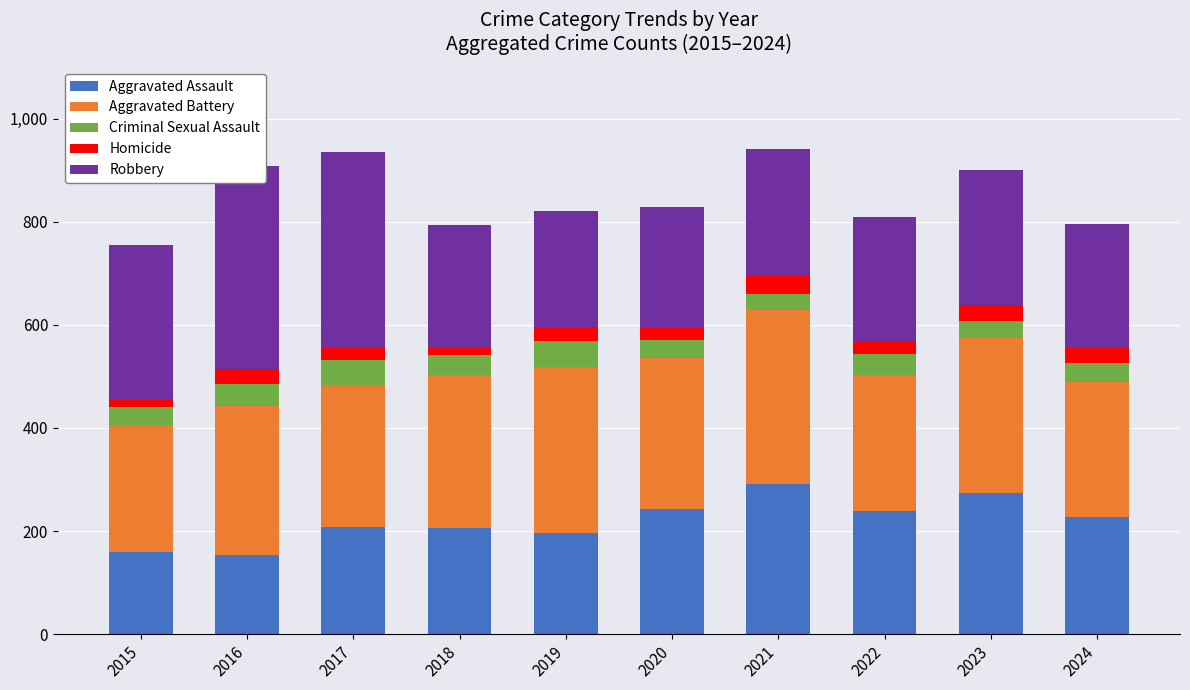

Rank the series by their maximum value, from highest to lowest.

Robbery, Aggravated Battery, Aggravated Assault, Criminal Sexual Assault, Homicide